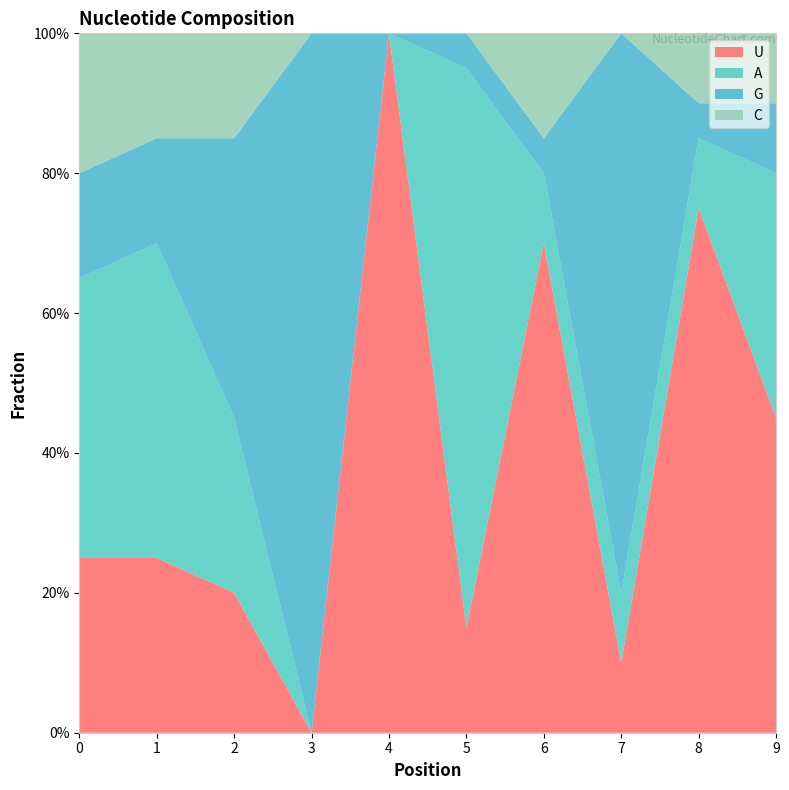

Reading left to right, what are all the values shown in this chart?

U: 0=0.2	1=0.2	2=0.2	3=0.0	4=1.0	5=0.1	6=0.7	7=0.1	8=0.8	9=0.5
A: 0=0.4	1=0.5	2=0.2	3=0.0	4=0.0	5=0.8	6=0.1	7=0.1	8=0.1	9=0.3
G: 0=0.1	1=0.1	2=0.4	3=1.0	4=0.0	5=0.1	6=0.1	7=0.8	8=0.1	9=0.1
C: 0=0.2	1=0.1	2=0.1	3=0.0	4=0.0	5=0.0	6=0.1	7=0.0	8=0.1	9=0.1